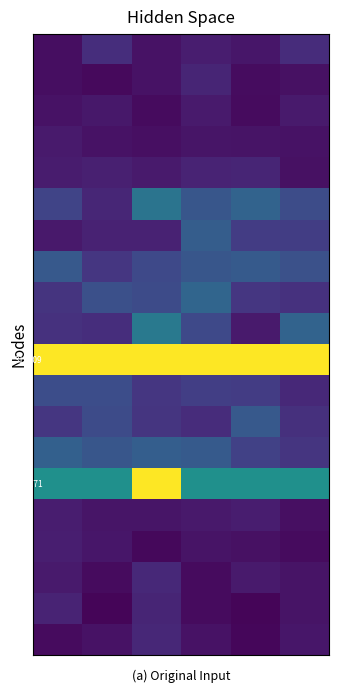

At which category is the sum across all series the highest?

2